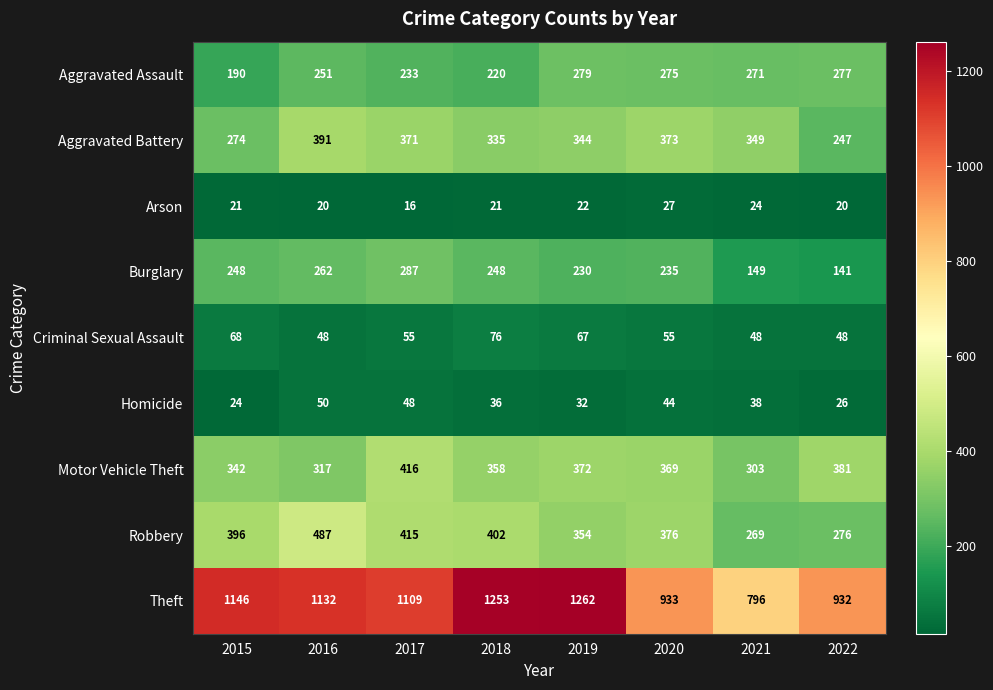

Is the value of Arson at 2022 greater than the value of Theft at 2020?

No